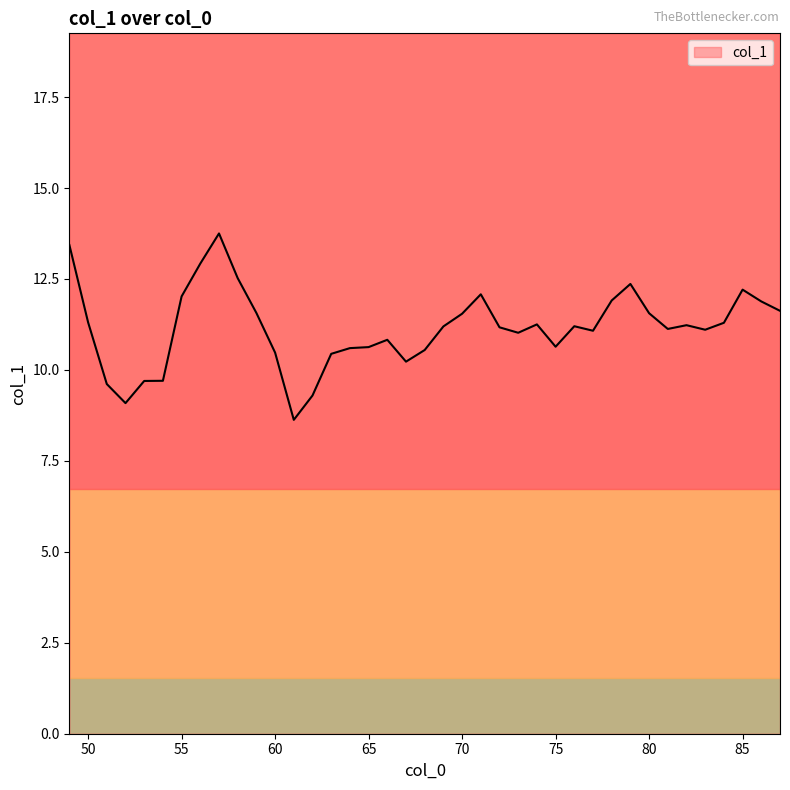

What is the difference between the maximum and minimum values?

5.1